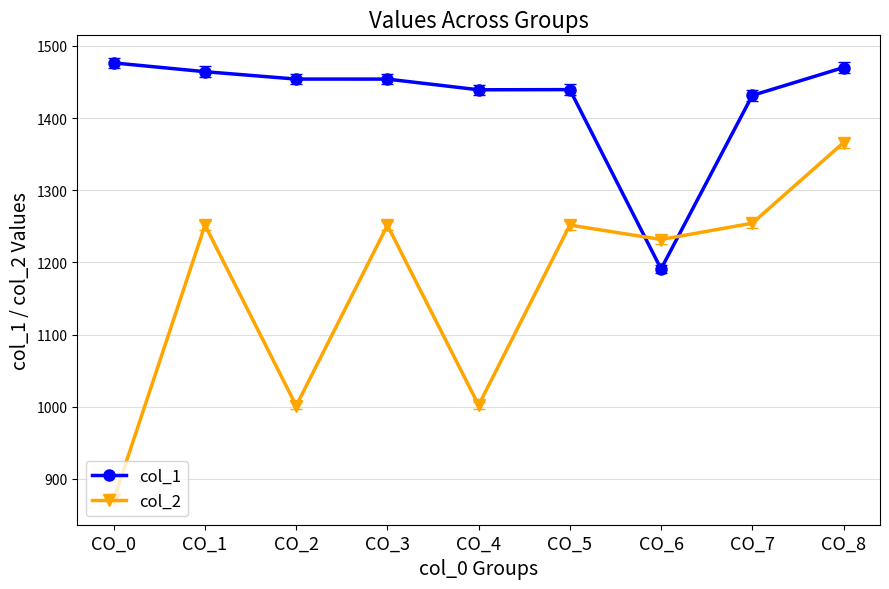

How many lines are shown in the chart?

2